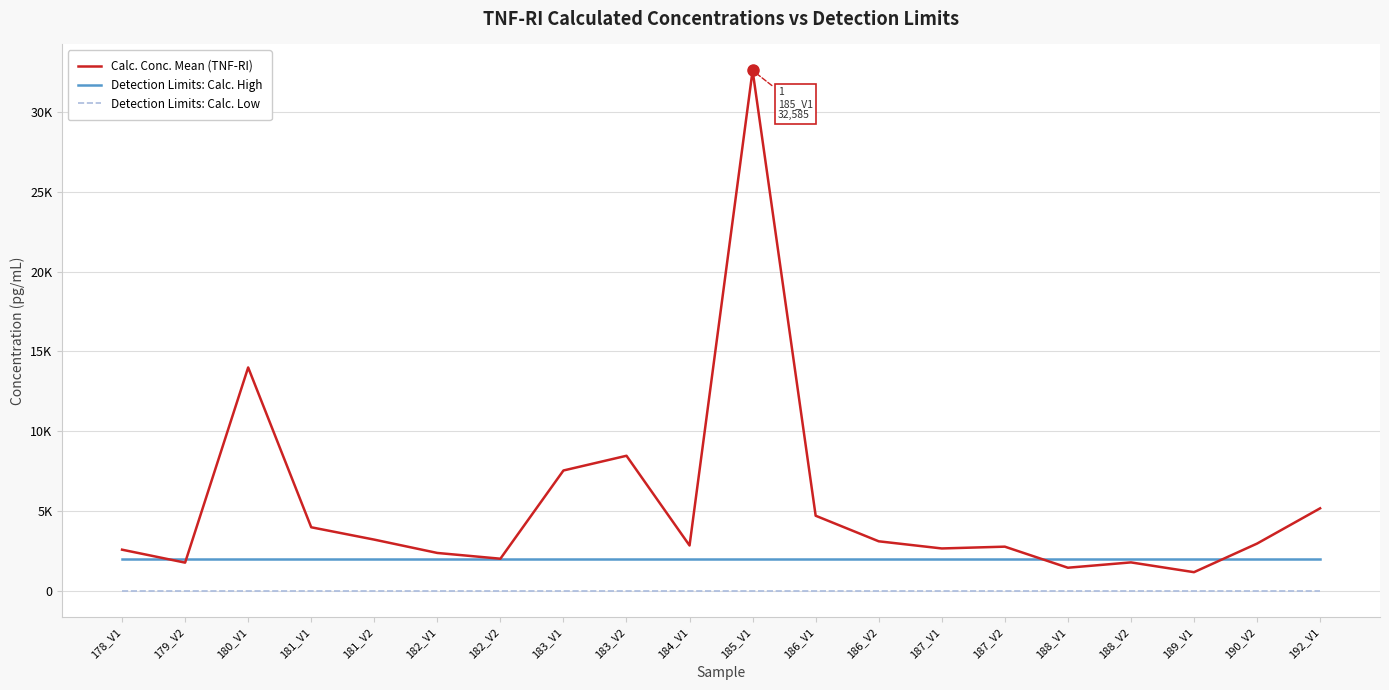

What is the sum of all Detection Limits: Calc. Low values?

4.8